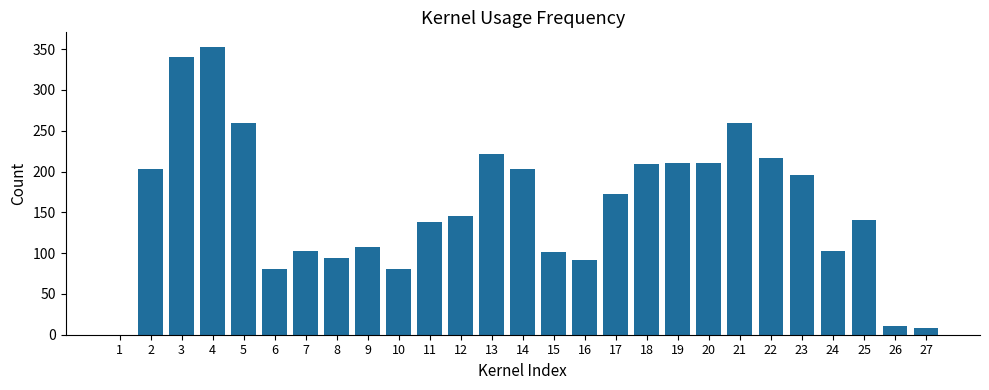

What is the ratio of the value at 9 to the value at 4?

0.3